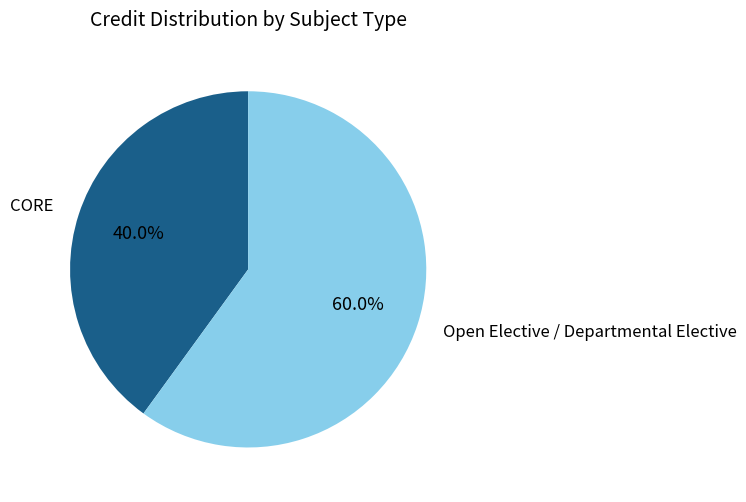

Which slice is the smallest?

CORE